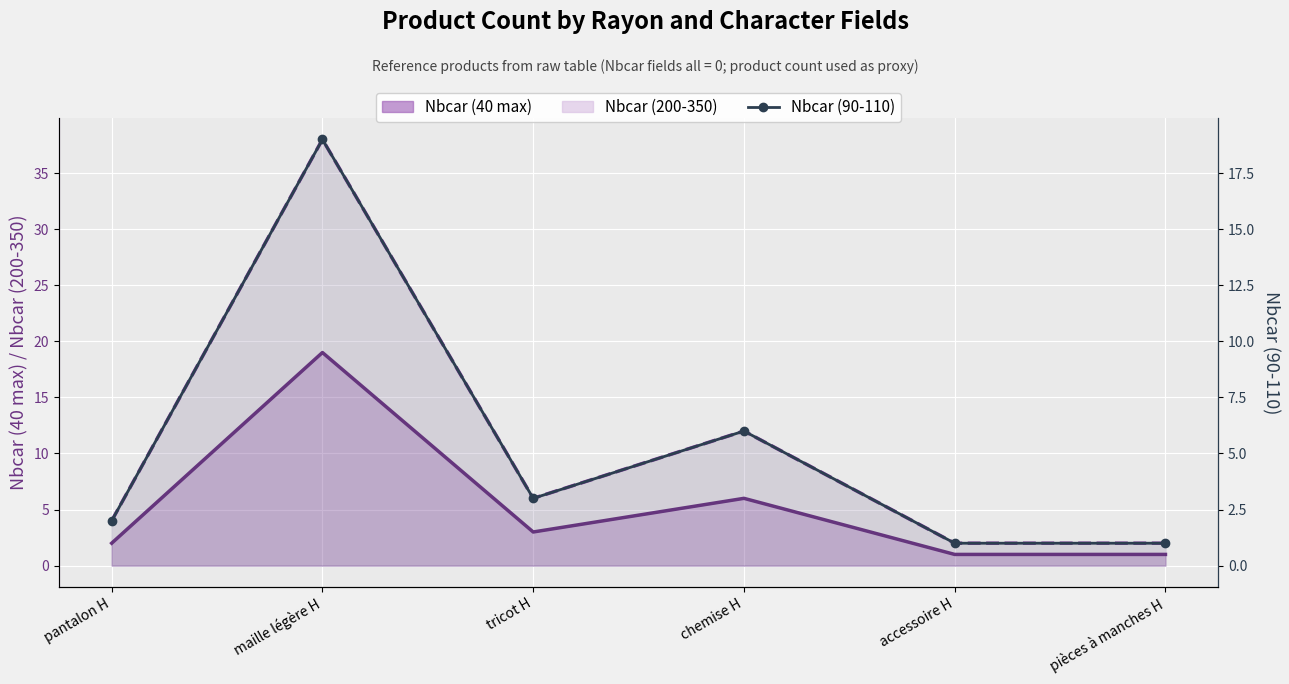

Reading left to right, extract all data points from this chart.

2	19	3	6	1	1